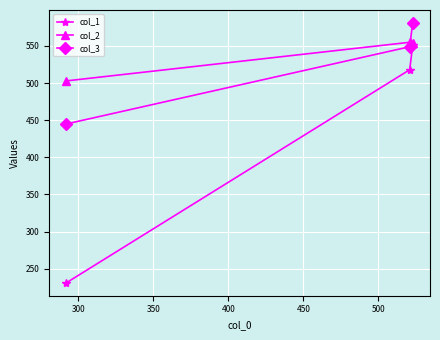

What is the maximum value for col_1?

551